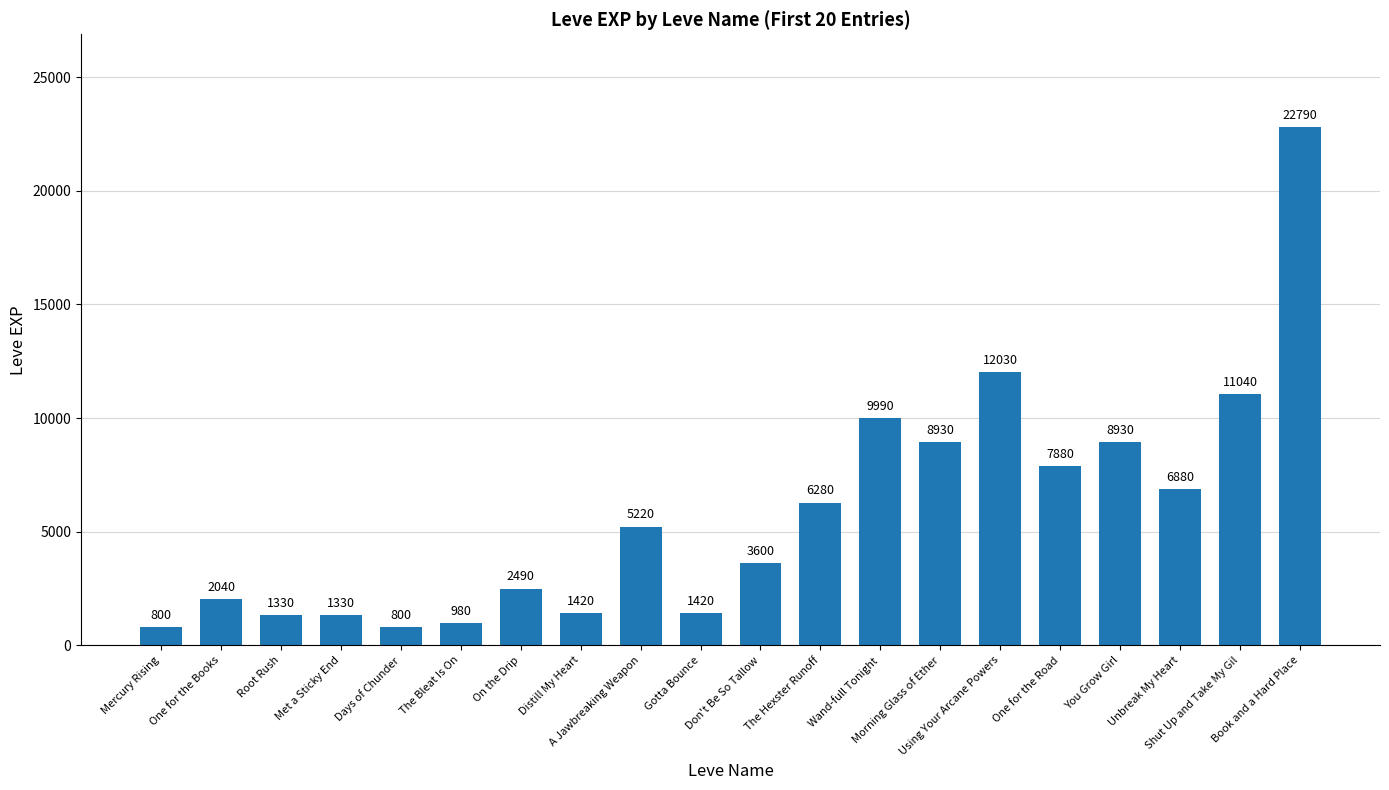

What is the value of the 7th bar from the left?

2490